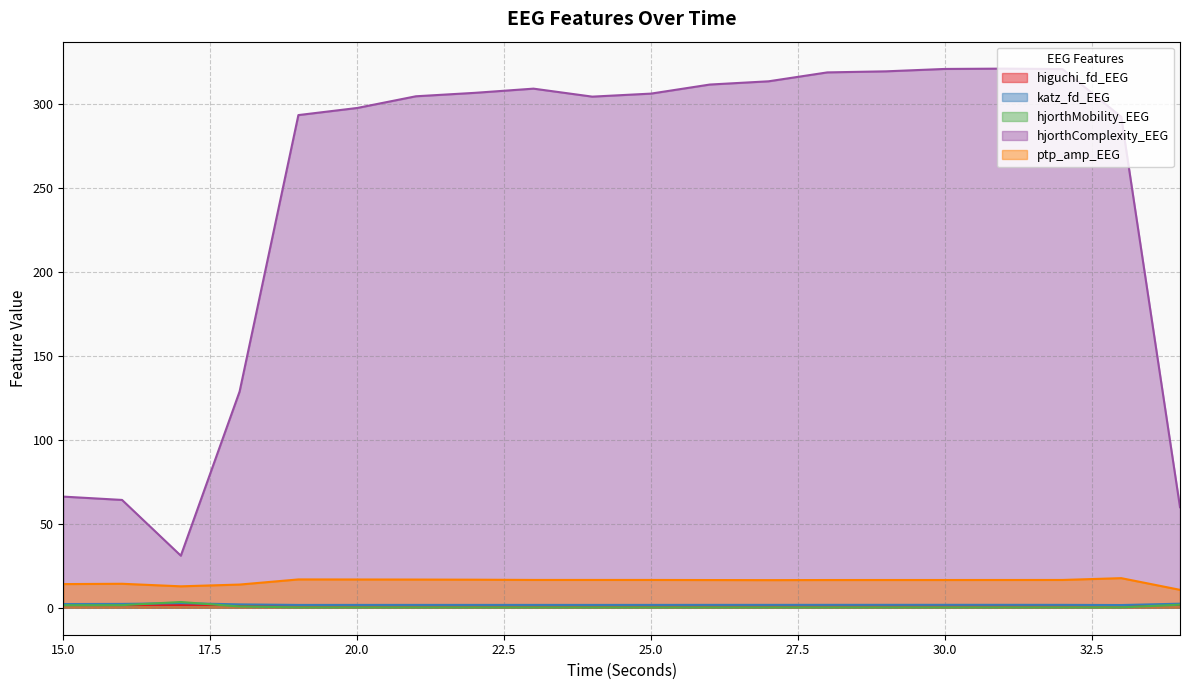

Where is the first local minimum for hjorthComplexity_EEG?

17